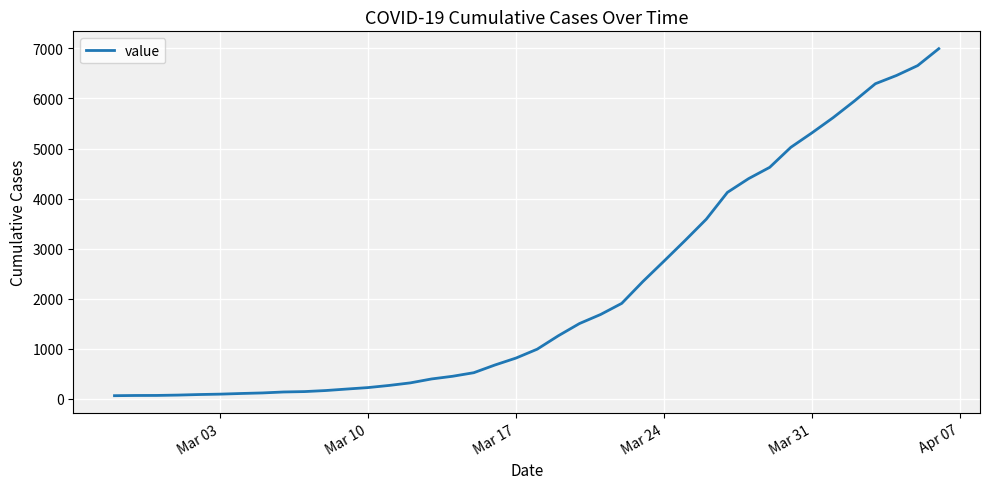

What is the difference between the maximum and minimum values?

6931